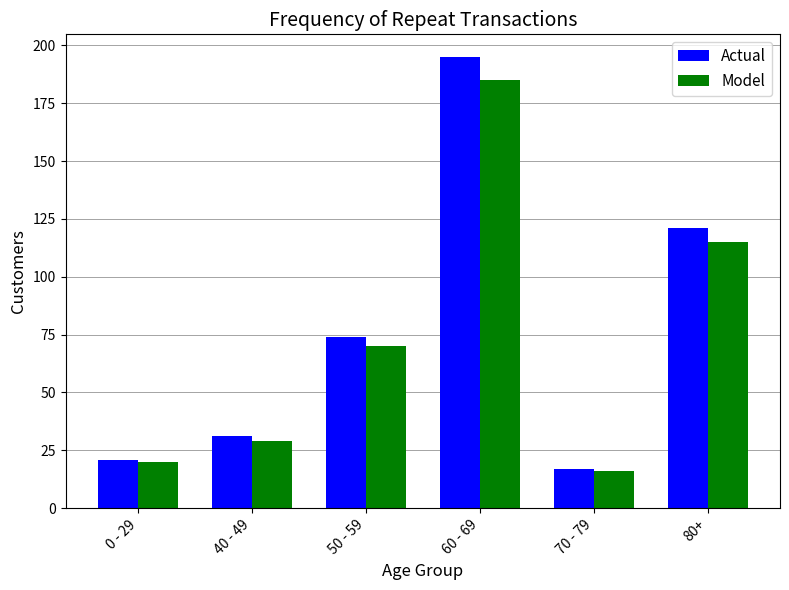

How many distinct data groups are displayed?

2